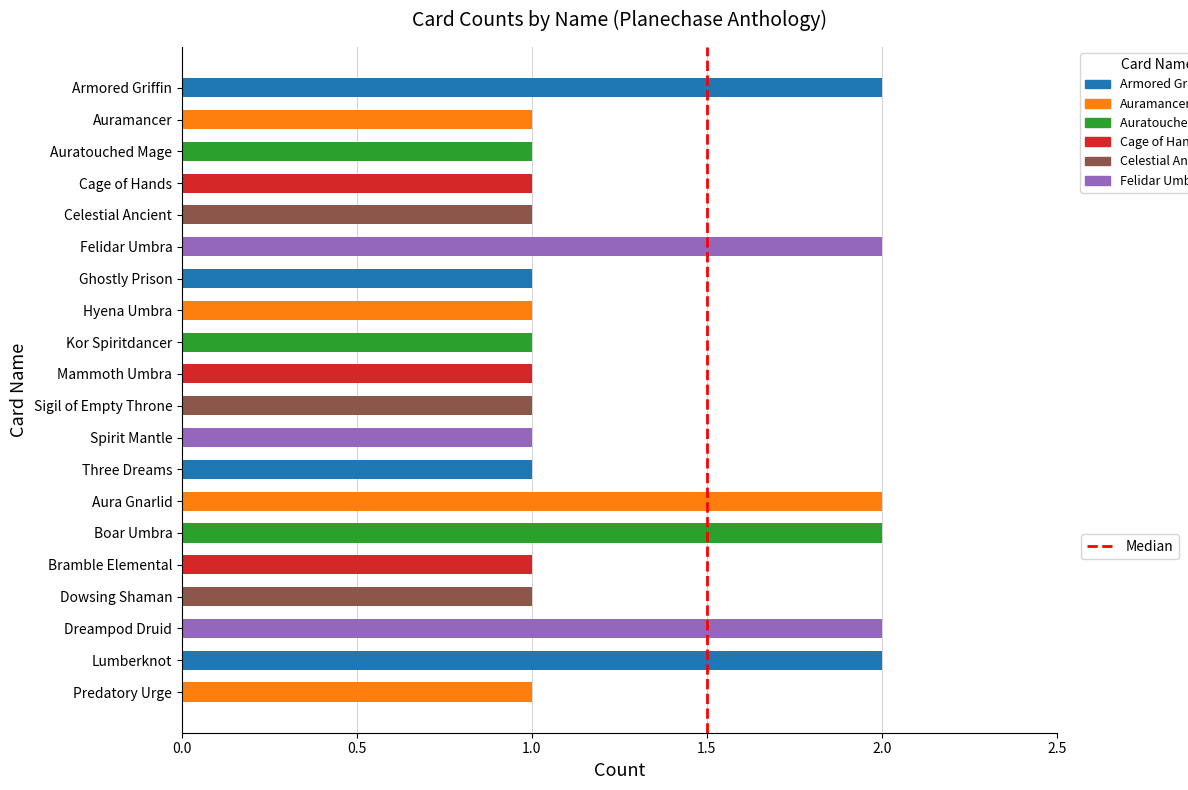

Reading top to bottom, list all the values displayed in this chart.

Armored Griffin=2	Auramancer=1	Auratouched Mage=1	Cage of Hands=1	Celestial Ancient=1	Felidar Umbra=2	Ghostly Prison=1	Hyena Umbra=1	Kor Spiritdancer=1	Mammoth Umbra=1	Sigil of Empty Throne=1	Spirit Mantle=1	Three Dreams=1	Aura Gnarlid=2	Boar Umbra=2	Bramble Elemental=1	Dowsing Shaman=1	Dreampod Druid=2	Lumberknot=2	Predatory Urge=1